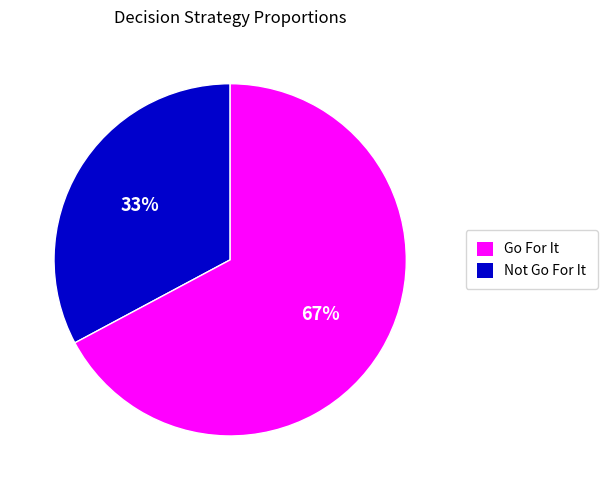

Does any single category account for the majority?

Yes